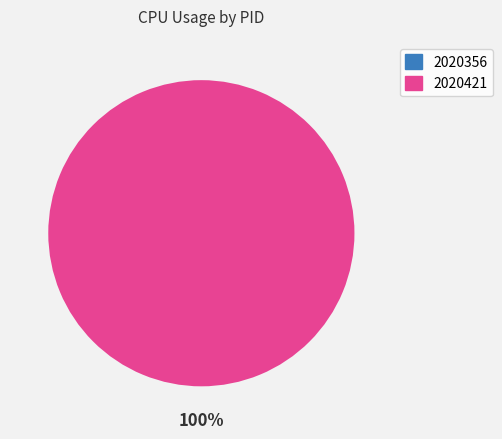

Is there any slice that represents more than half of the pie?

Yes